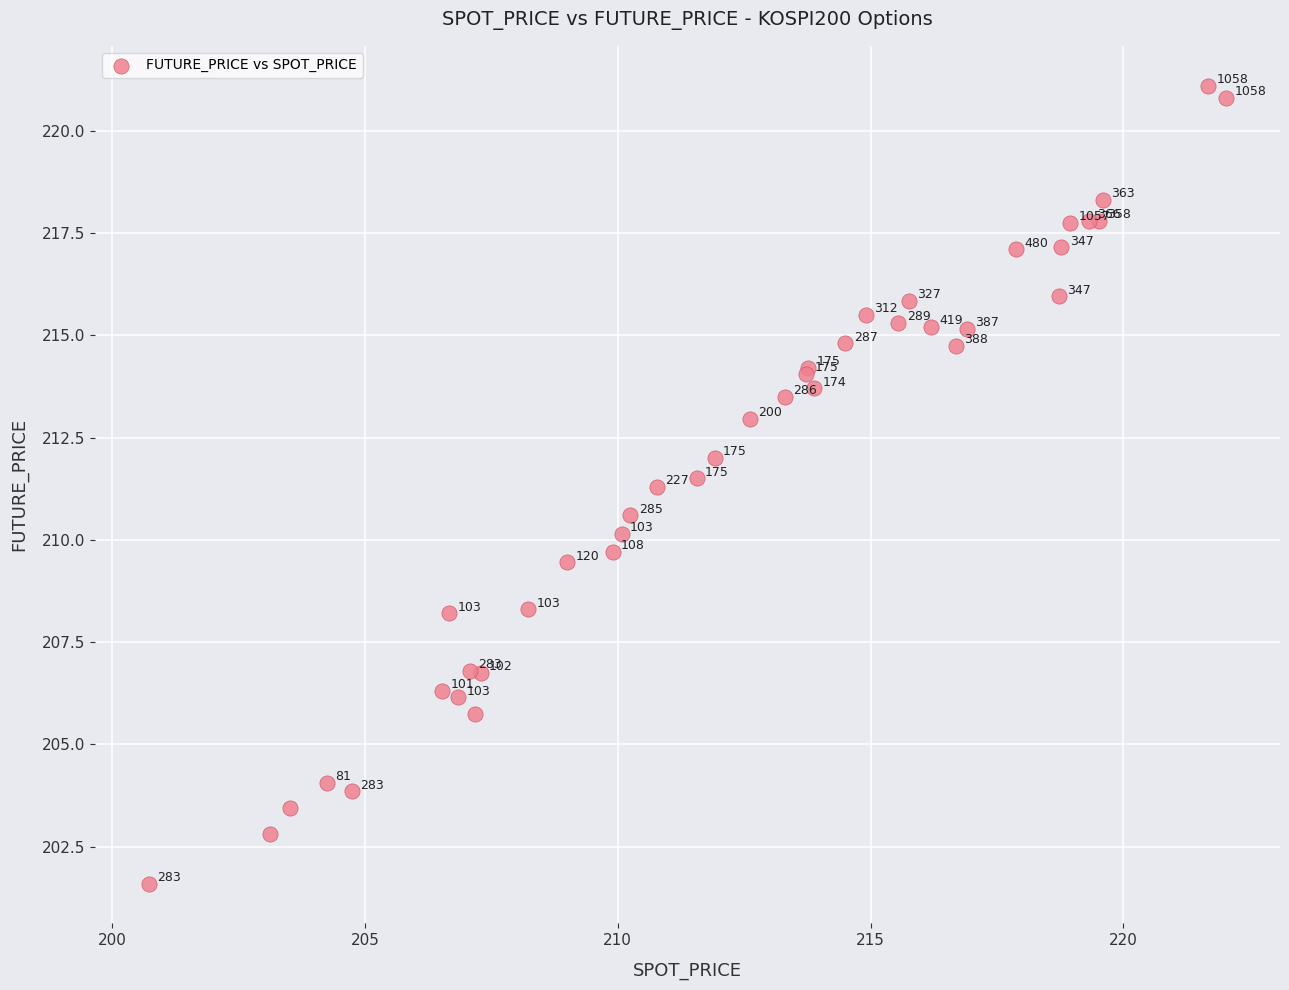

What Y value in the scatter plot is closest to 211?

211.3